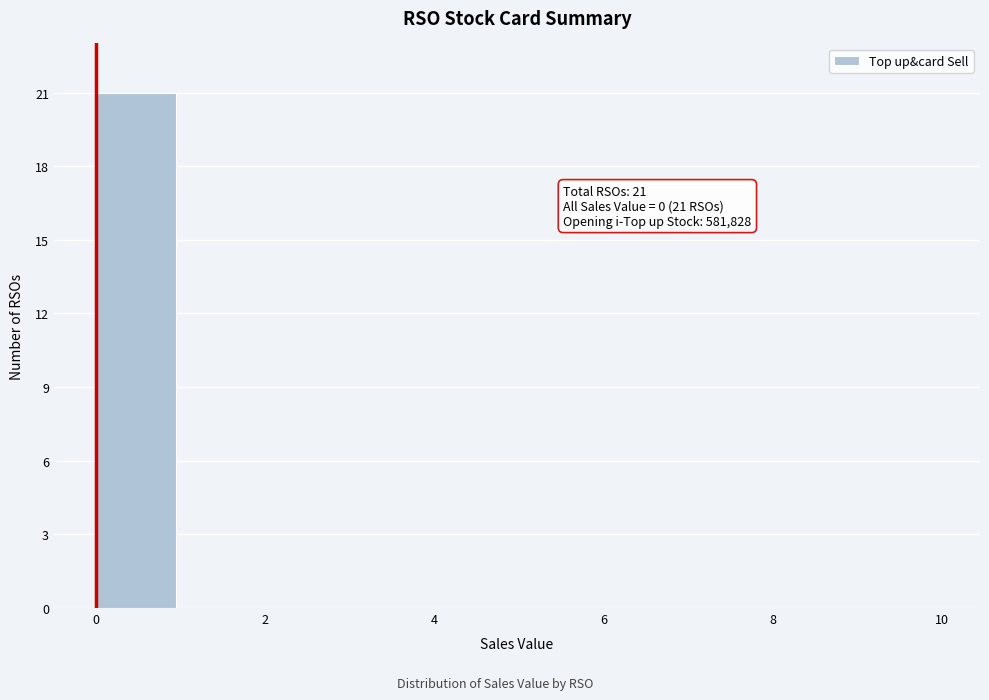

Which range on the x-axis has the tallest bar?

0 to 1